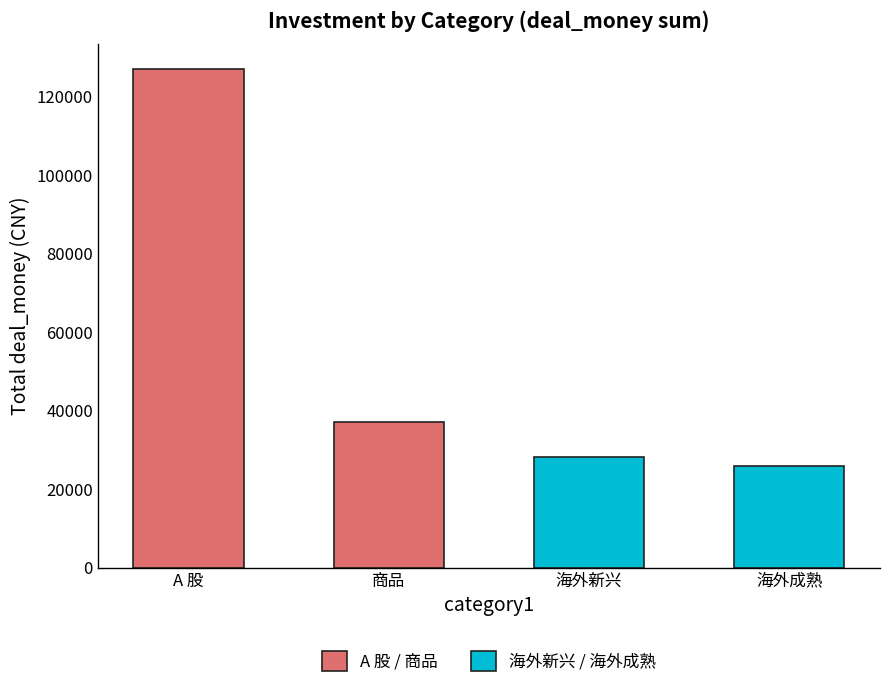

What is the approximate value of A 股 / 商品 at A 股?

127049.1